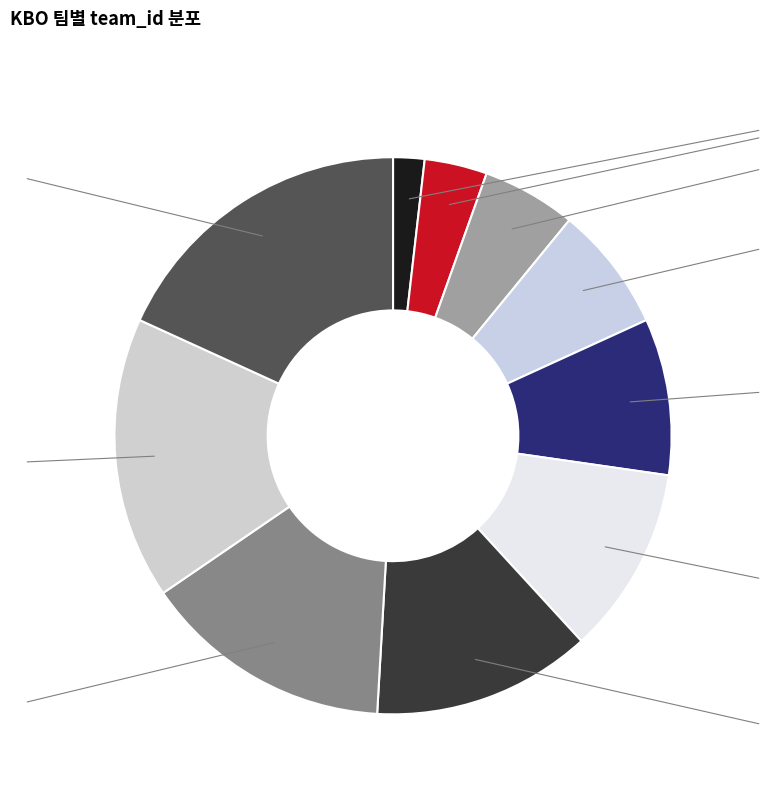

To the nearest percent, what is the average slice percentage?

10%